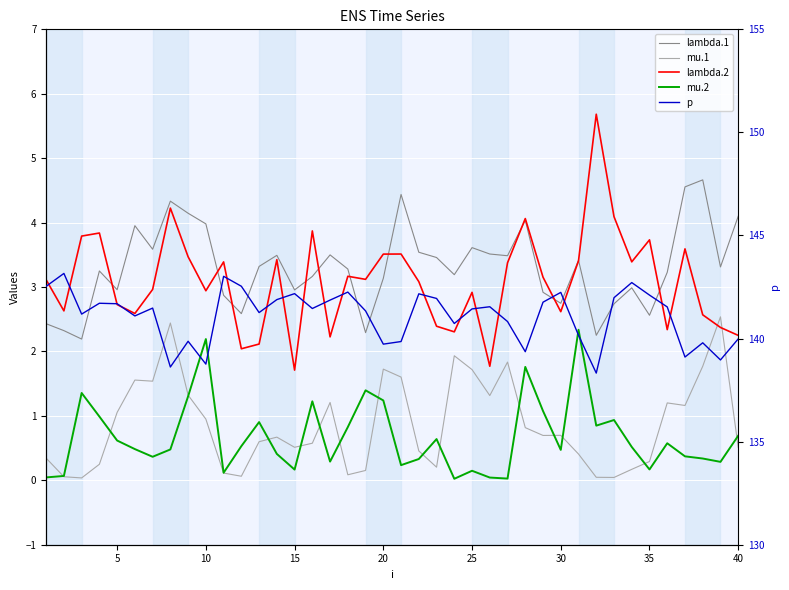

Reading left to right, what are all the values shown in this chart?

lambda.1: 2.4	2.3	2.2	3.2	3.0	4.0	3.6	4.3	4.1	4.0	2.9	2.6	3.3	3.5	3.0	3.2	3.5	3.3	2.3	3.1	4.4	3.5	3.5	3.2	3.6	3.5	3.5	4.0	2.9	2.7	3.4	2.3	2.7	3.0	2.6	3.2	4.6	4.7	3.3	4.1
mu.1: 0.3	0.1	0.0	0.2	1.1	1.6	1.5	2.4	1.3	0.9	0.1	0.1	0.6	0.7	0.5	0.6	1.2	0.1	0.2	1.7	1.6	0.5	0.2	1.9	1.7	1.3	1.8	0.8	0.7	0.7	0.4	0.0	0.0	0.2	0.3	1.2	1.2	1.8	2.5	0.5
lambda.2: 3.1	2.6	3.8	3.8	2.7	2.6	3.0	4.2	3.5	2.9	3.4	2.0	2.1	3.4	1.7	3.9	2.2	3.2	3.1	3.5	3.5	3.1	2.4	2.3	2.9	1.8	3.4	4.1	3.2	2.6	3.4	5.7	4.1	3.4	3.7	2.3	3.6	2.6	2.4	2.2
mu.2: 0.0	0.1	1.4	1.0	0.6	0.5	0.4	0.5	1.3	2.2	0.1	0.5	0.9	0.4	0.2	1.2	0.3	0.8	1.4	1.2	0.2	0.3	0.6	0.0	0.1	0.0	0.0	1.8	1.1	0.5	2.3	0.8	0.9	0.5	0.2	0.6	0.4	0.3	0.3	0.7
p: 142.5	143.2	141.2	141.7	141.7	141.1	141.5	138.6	139.9	138.8	143.0	142.5	141.3	141.9	142.2	141.5	141.9	142.3	141.3	139.7	139.9	142.2	141.9	140.7	141.4	141.5	140.8	139.4	141.8	142.2	140.2	138.3	142.0	142.7	142.1	141.5	139.1	139.8	139.0	140.0